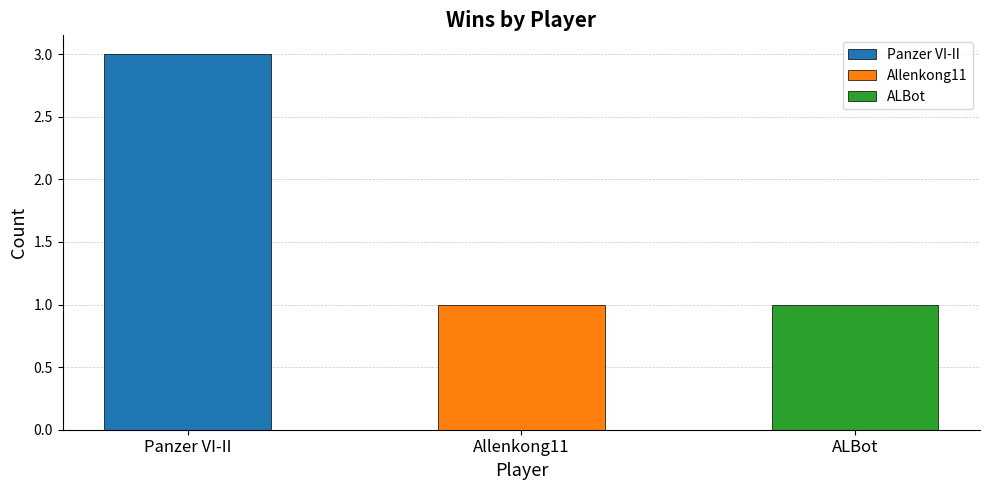

What is the sum of the values at Panzer VI-II and Allenkong11?

4